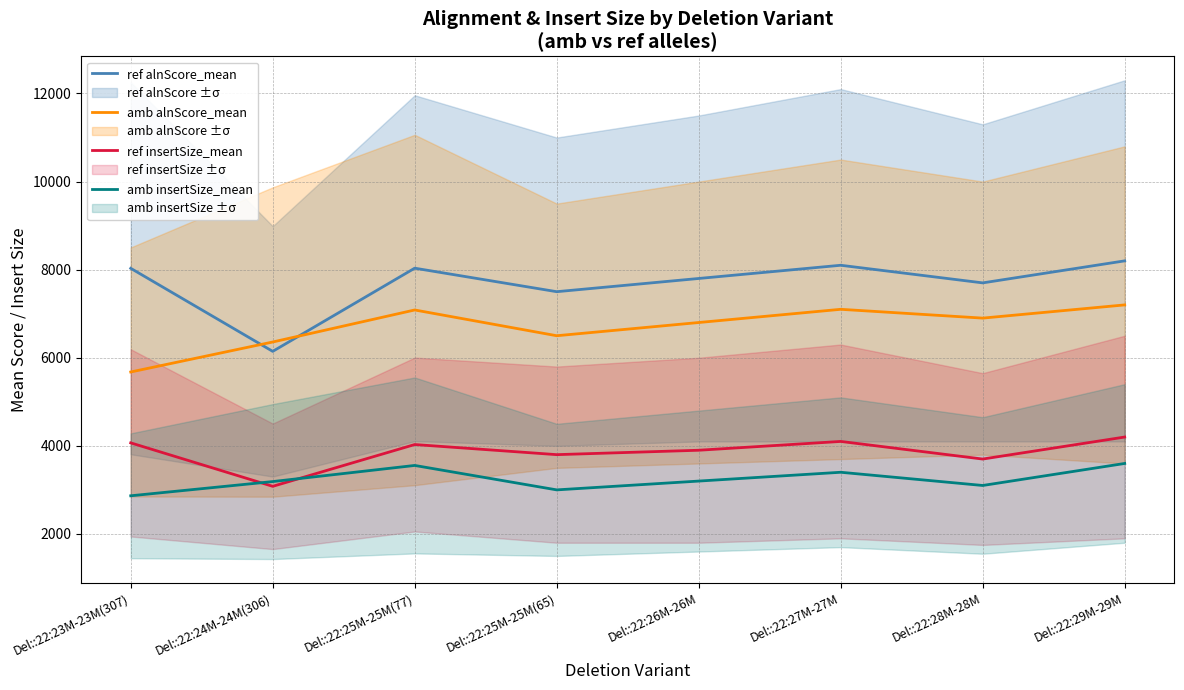

What is the value of the ref alnScore_mean point at the 2nd from the left?

6145.2